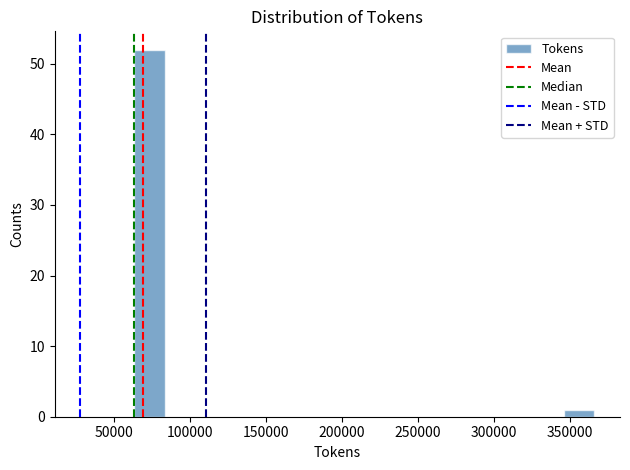

Reading left to right, transcribe this chart: for each bar, give the range it covers on the x-axis and its height. Neither the bar edges nor the heights are printed on the chart, so give them approximately, as read against the axes.

65000 to 85000: 52
85000 to 105000: 0
105000 to 125000: 0
125000 to 145000: 0
145000 to 165000: 0
165000 to 185000: 0
185000 to 205000: 0
205000 to 225000: 0
225000 to 245000: 0
245000 to 265000: 0
265000 to 285000: 0
285000 to 305000: 0
305000 to 325000: 0
325000 to 345000: 0
345000 to 365000: 1